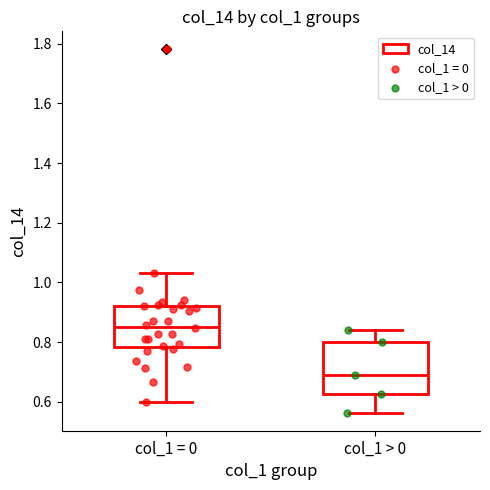

Reading left to right, read every box against the y-axis: the position of its median line, the range the box covers, and the ends of its whiskers. The values are not printed on the chart, so give them approximately, as read against the axis.

col_1 = 0: median 0.86, box 0.78 to 0.92, whiskers 0.60 to 1.04
col_1 > 0: median 0.70, box 0.62 to 0.80, whiskers 0.56 to 0.84